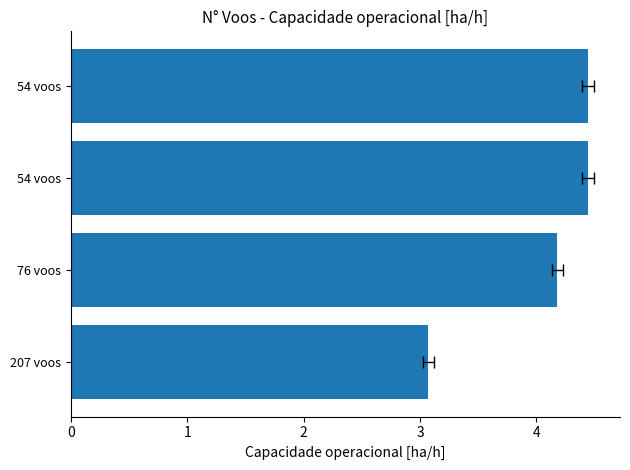

What is the maximum value shown in the chart?

4.4